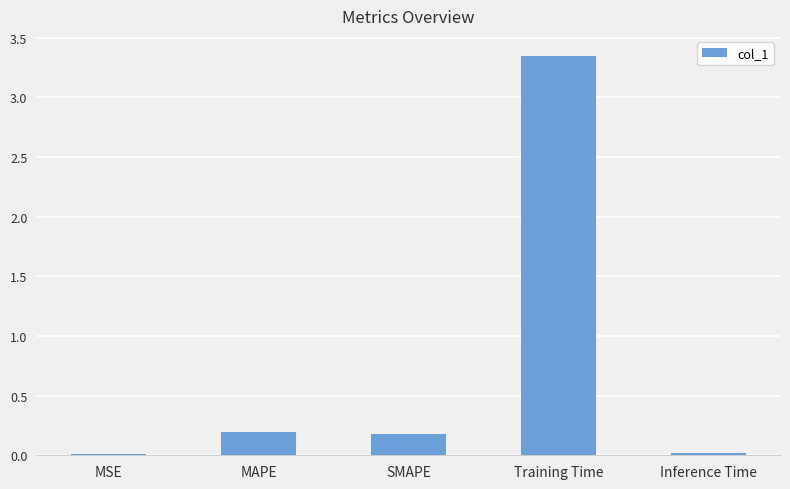

What position from the right is Inference Time?

1